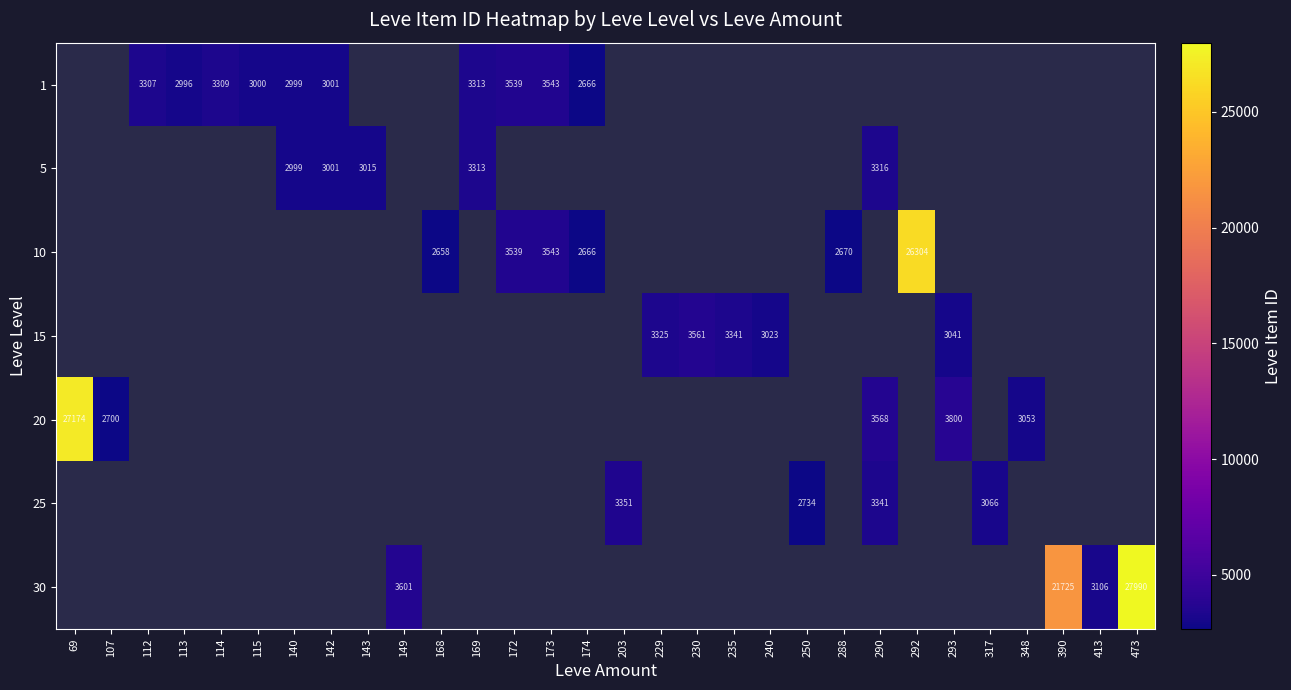

What is the maximum value shown in the chart?

27990.0